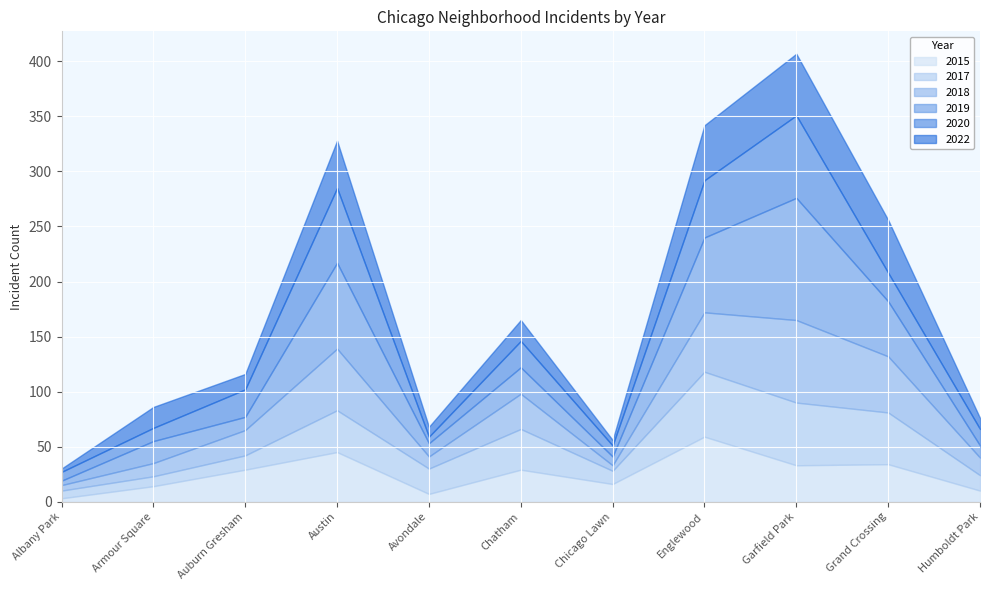

What is the label of the 6th point from the left?

Chatham